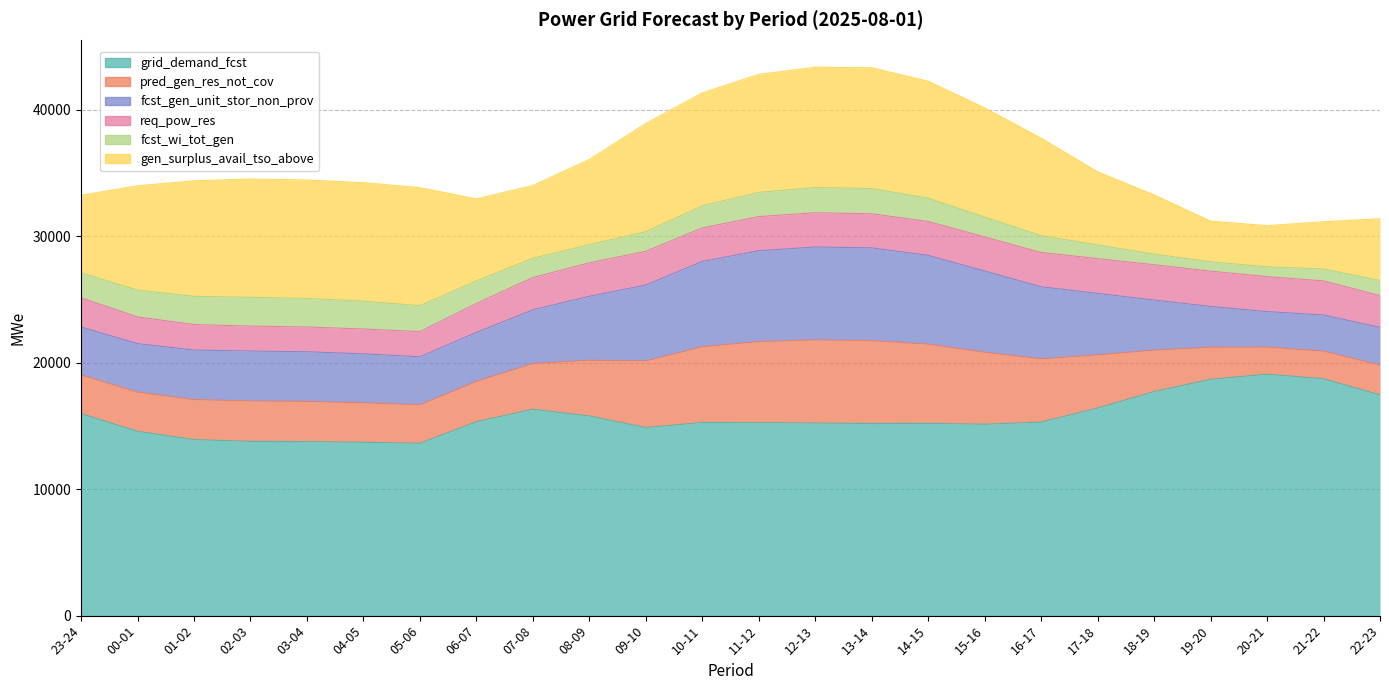

Which category has the lowest value in the grid_demand_fcst series?

05-06